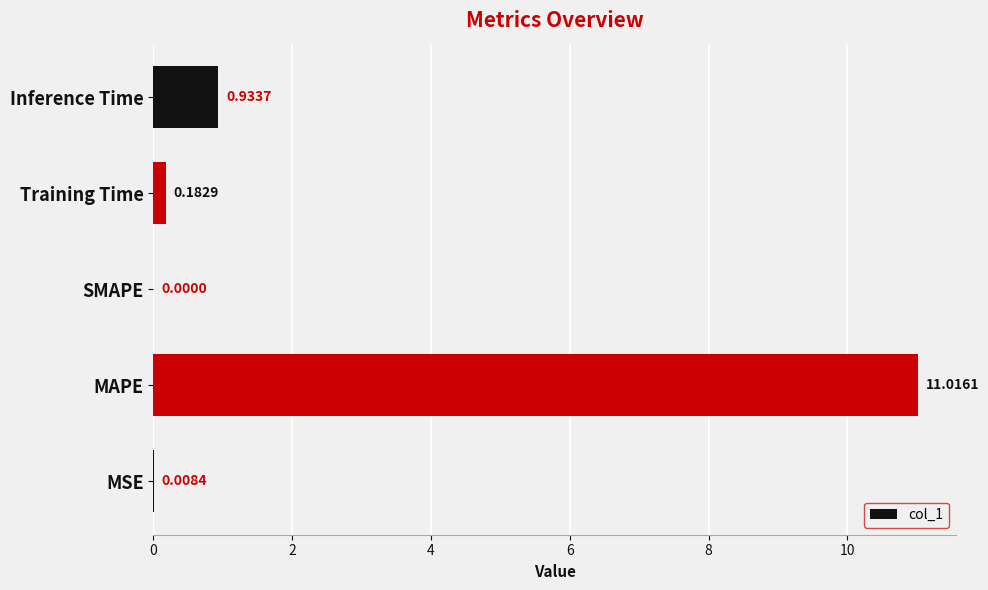

What is the sum of all values?

12.1